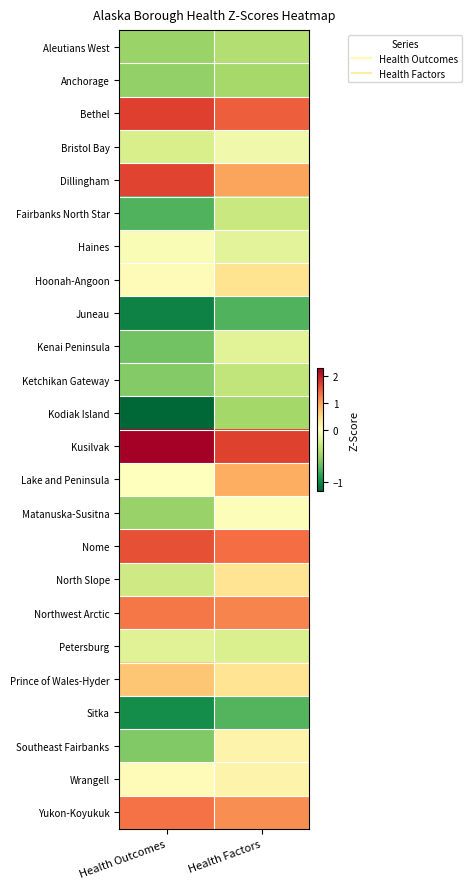

Reading left to right, transcribe all the data shown in this chart.

Aleutians West: Health Outcomes=-0.5	Health Factors=-0.4
Anchorage: Health Outcomes=-0.5	Health Factors=-0.5
Bethel: Health Outcomes=1.7	Health Factors=1.5
Bristol Bay: Health Outcomes=-0.2	Health Factors=-0.1
Dillingham: Health Outcomes=1.7	Health Factors=1.0
Fairbanks North Star: Health Outcomes=-0.7	Health Factors=-0.3
Haines: Health Outcomes=-0.0	Health Factors=-0.2
Hoonah-Angoon: Health Outcomes=0.1	Health Factors=0.4
Juneau: Health Outcomes=-1.0	Health Factors=-0.8
Kenai Peninsula: Health Outcomes=-0.6	Health Factors=-0.2
Ketchikan Gateway: Health Outcomes=-0.6	Health Factors=-0.3
Kodiak Island: Health Outcomes=-1.2	Health Factors=-0.5
Kusilvak: Health Outcomes=2.3	Health Factors=1.7
Lake and Peninsula: Health Outcomes=-0.0	Health Factors=0.9
Matanuska-Susitna: Health Outcomes=-0.5	Health Factors=-0.0
Nome: Health Outcomes=1.6	Health Factors=1.4
North Slope: Health Outcomes=-0.3	Health Factors=0.4
Northwest Arctic: Health Outcomes=1.3	Health Factors=1.2
Petersburg: Health Outcomes=-0.2	Health Factors=-0.2
Prince of Wales-Hyder: Health Outcomes=0.7	Health Factors=0.4
Sitka: Health Outcomes=-1.0	Health Factors=-0.7
Southeast Fairbanks: Health Outcomes=-0.6	Health Factors=0.2
Wrangell: Health Outcomes=0.1	Health Factors=0.2
Yukon-Koyukuk: Health Outcomes=1.3	Health Factors=1.2